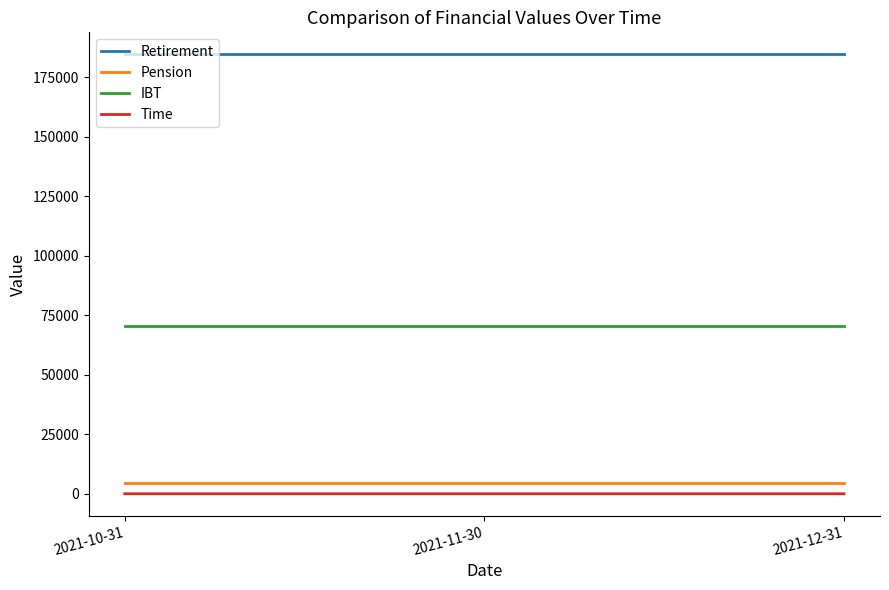

What is the maximum value for IBT?

70374.8